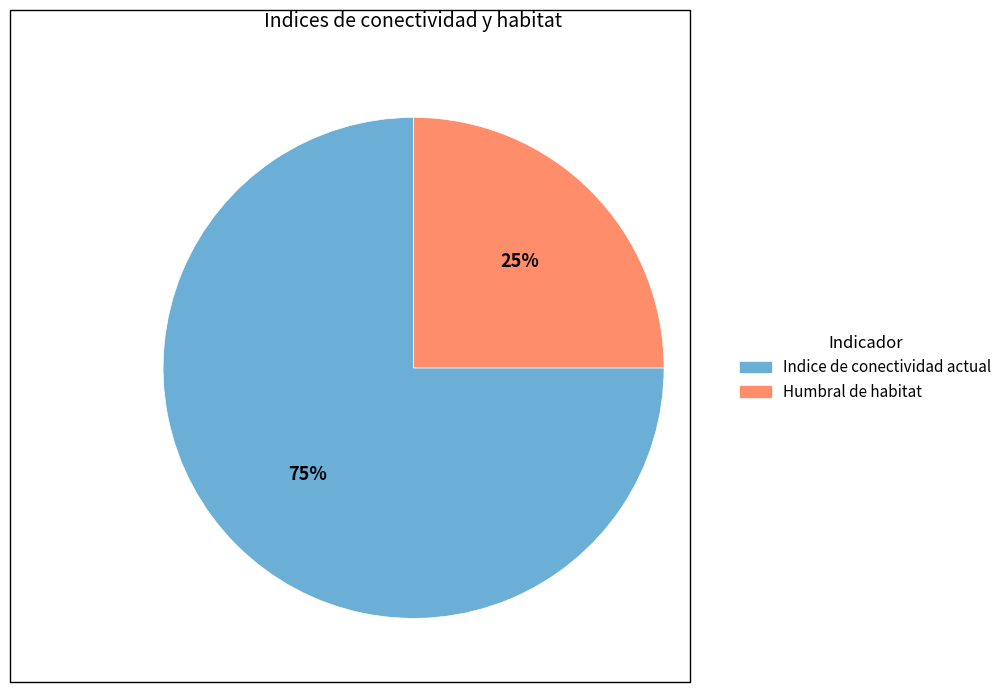

Count the number of slices in the pie.

2